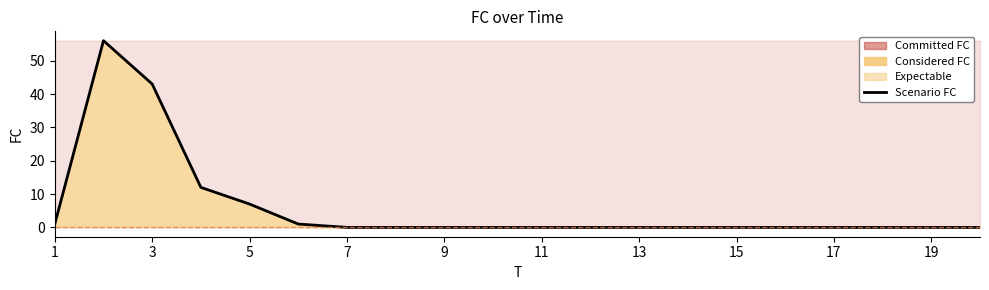

What is the difference between the maximum and minimum values?

56